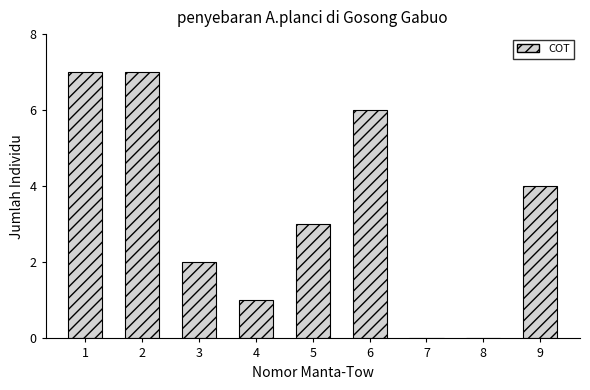

Reading right to left, extract all data points from this chart.

9=4	8=0	7=0	6=6	5=3	4=1	3=2	2=7	1=7